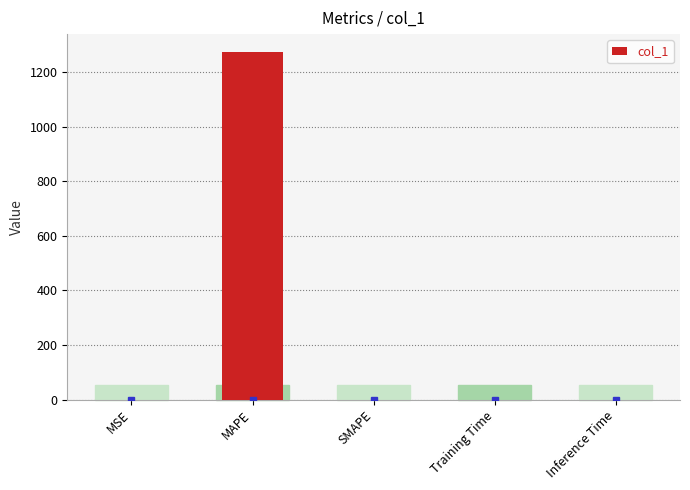

What is the maximum value shown in the chart?

1275.5